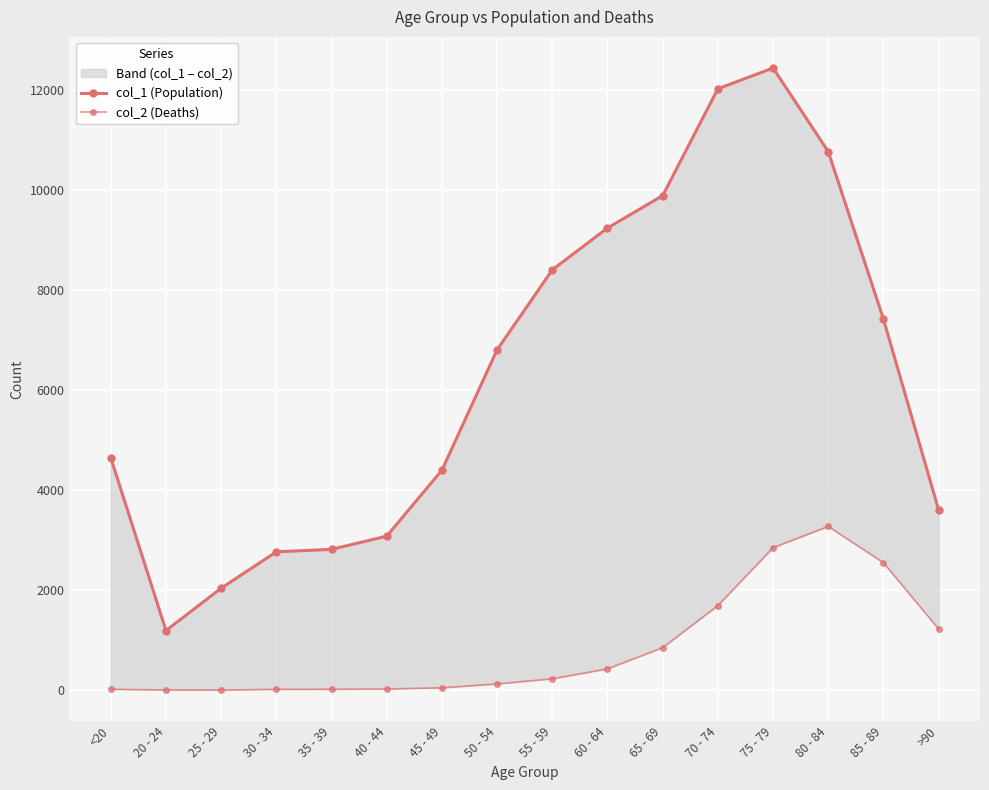

What is the difference between the col_2 (Deaths) values at >90 and 35 - 39?

1206